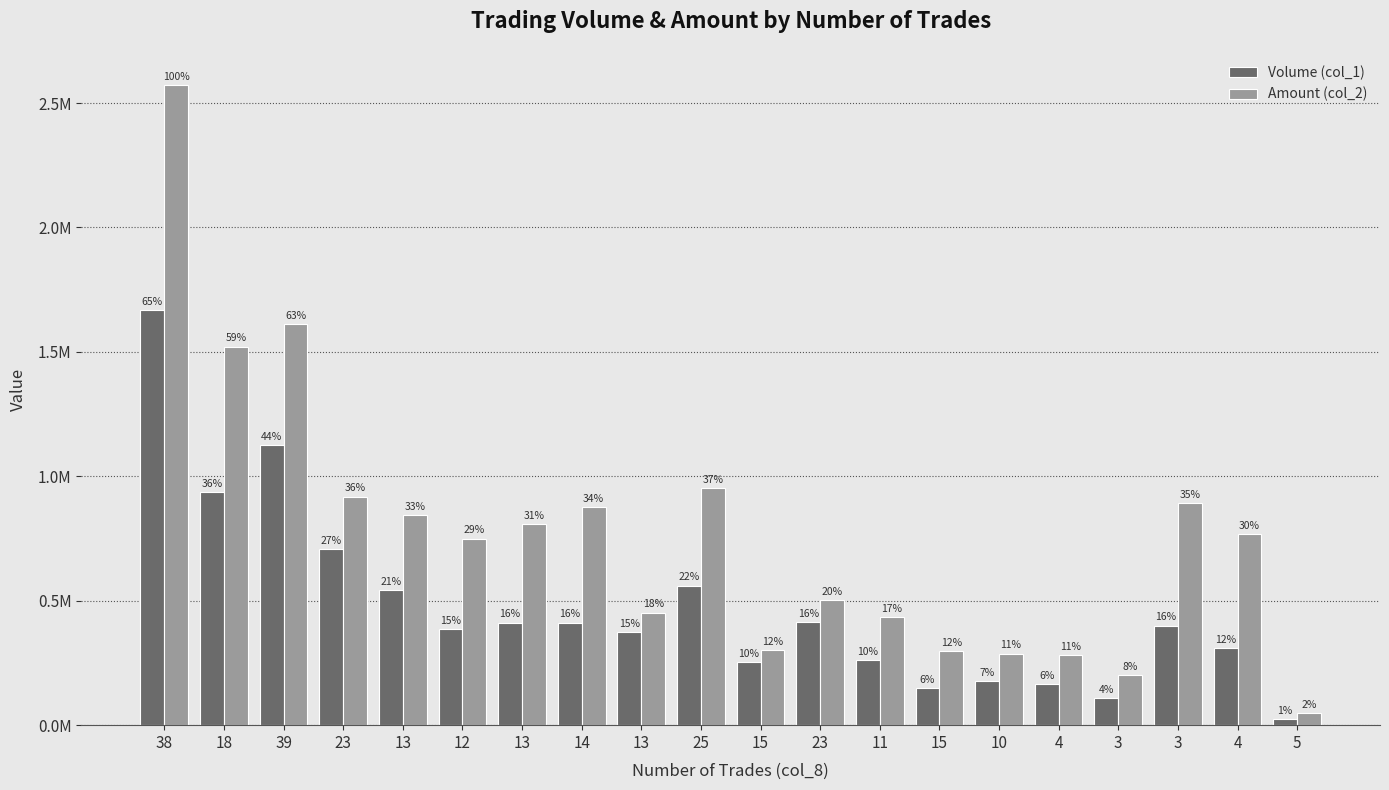

List the series in order of their overall mean, lowest first.

Volume (col_1), Amount (col_2)